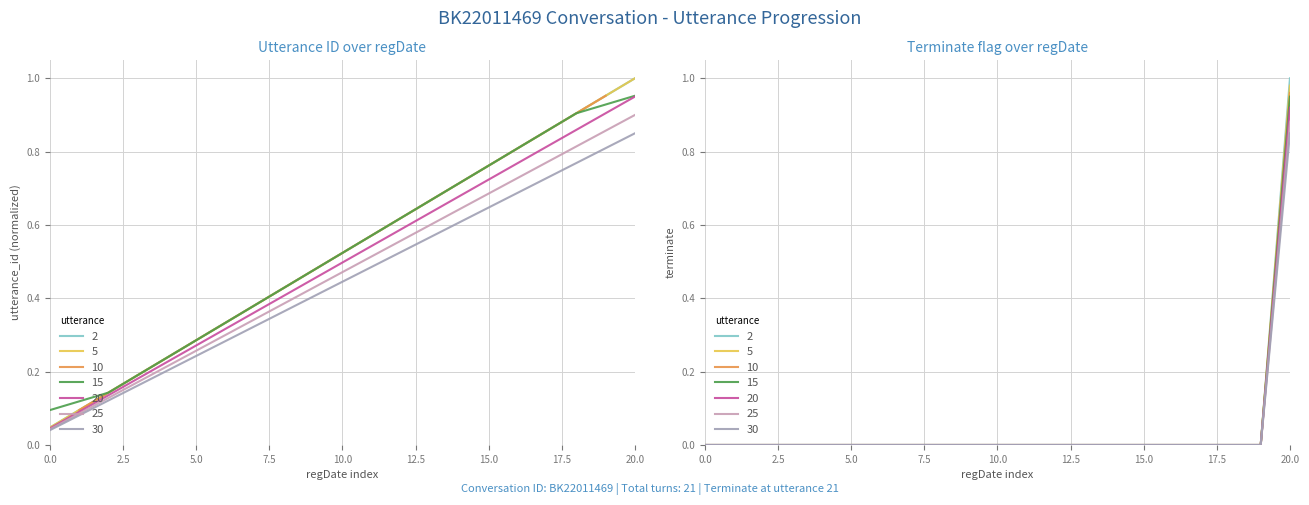

What is the difference between the maximum and minimum values in the terminate series?

1.0